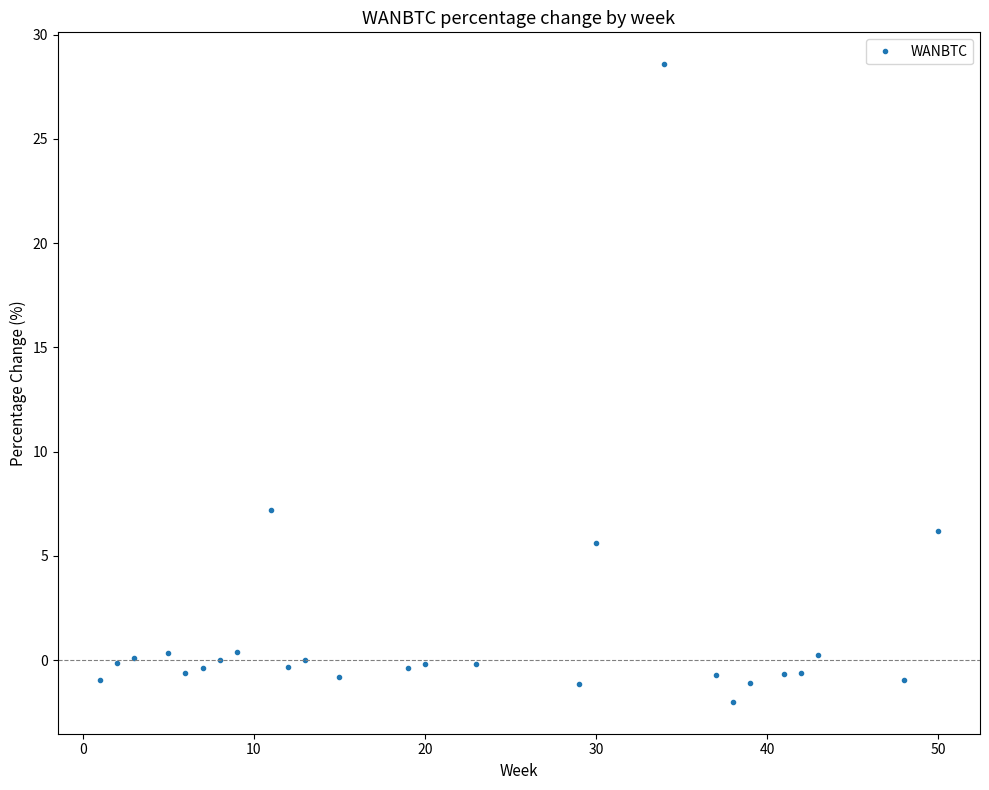

What is the value of the 17th point from the left?

5.6